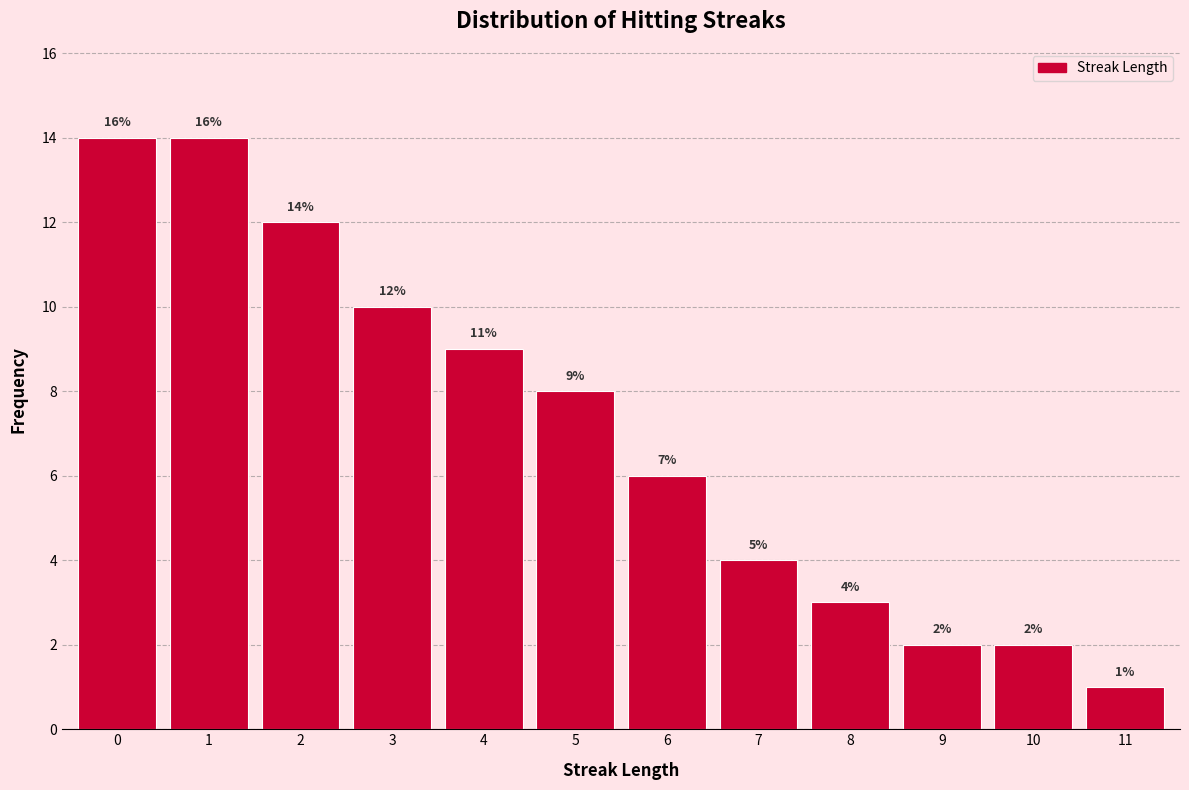

Reading left to right, transcribe all the data shown in this chart.

14	14	12	10	9	8	6	4	3	2	2	1